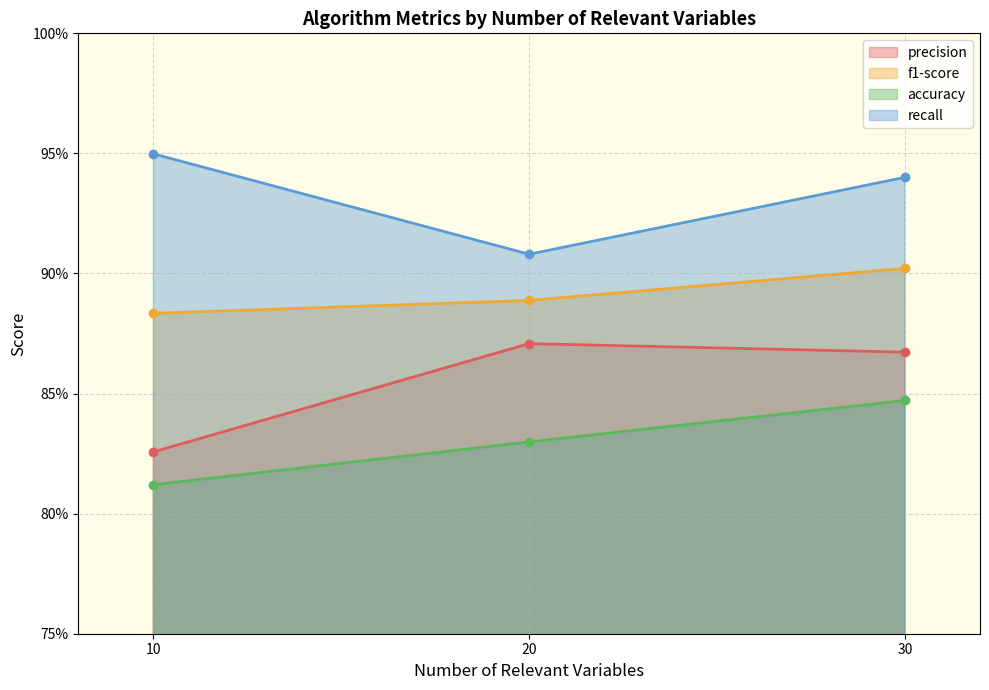

Which series has the largest total across all categories?

recall